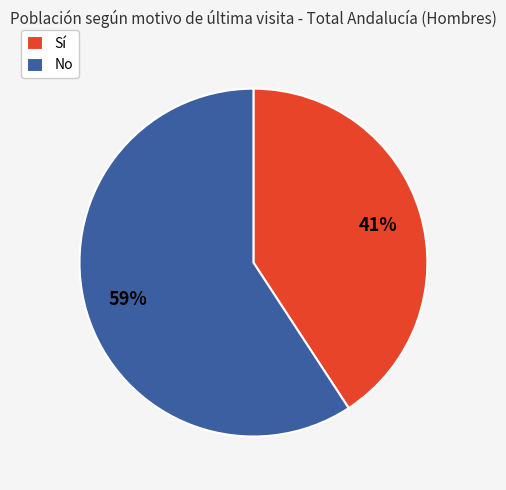

To the nearest percent, what portion does Sí represent?

41%